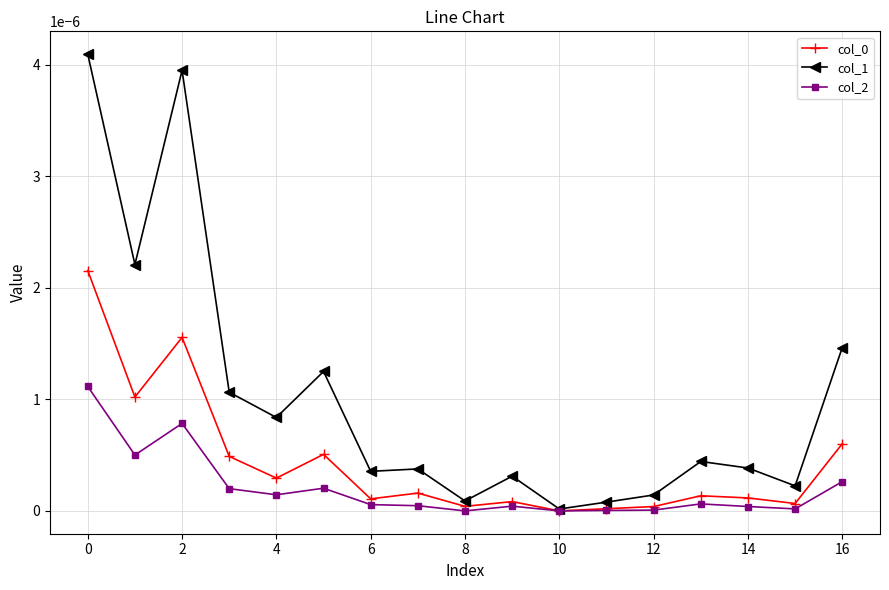

Which series has the largest total across all categories?

col_1